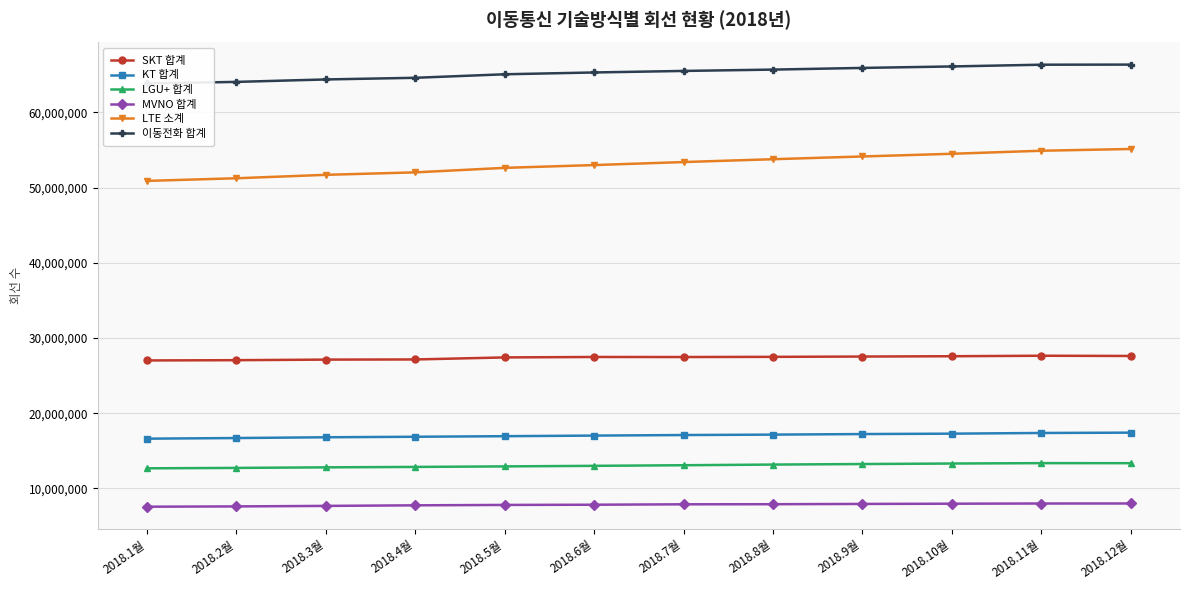

At which label is MVNO 합계 closest to 7775591?

2018.5월